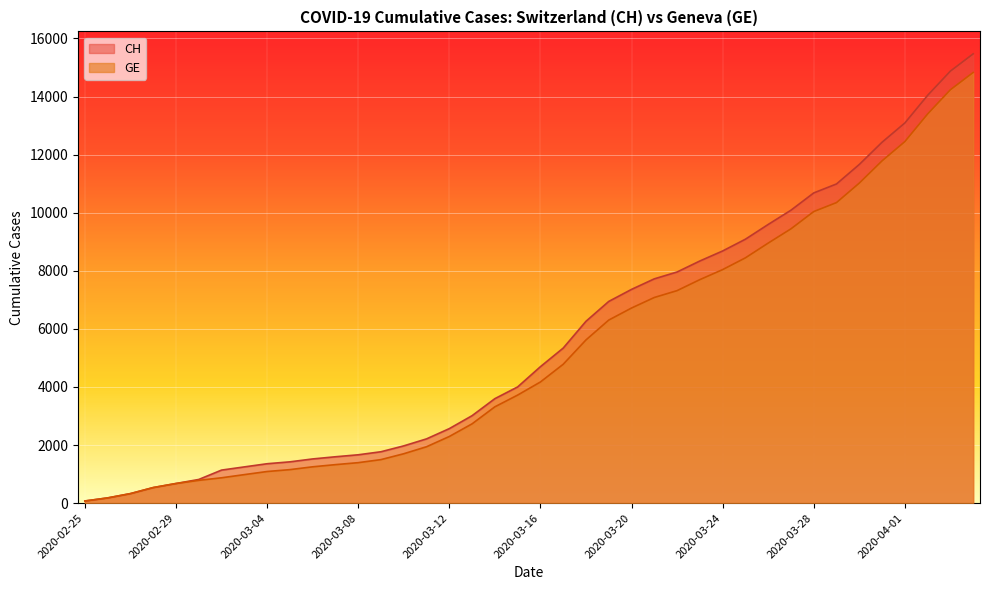

True or false: CH has more than 2 interior local peaks.

False